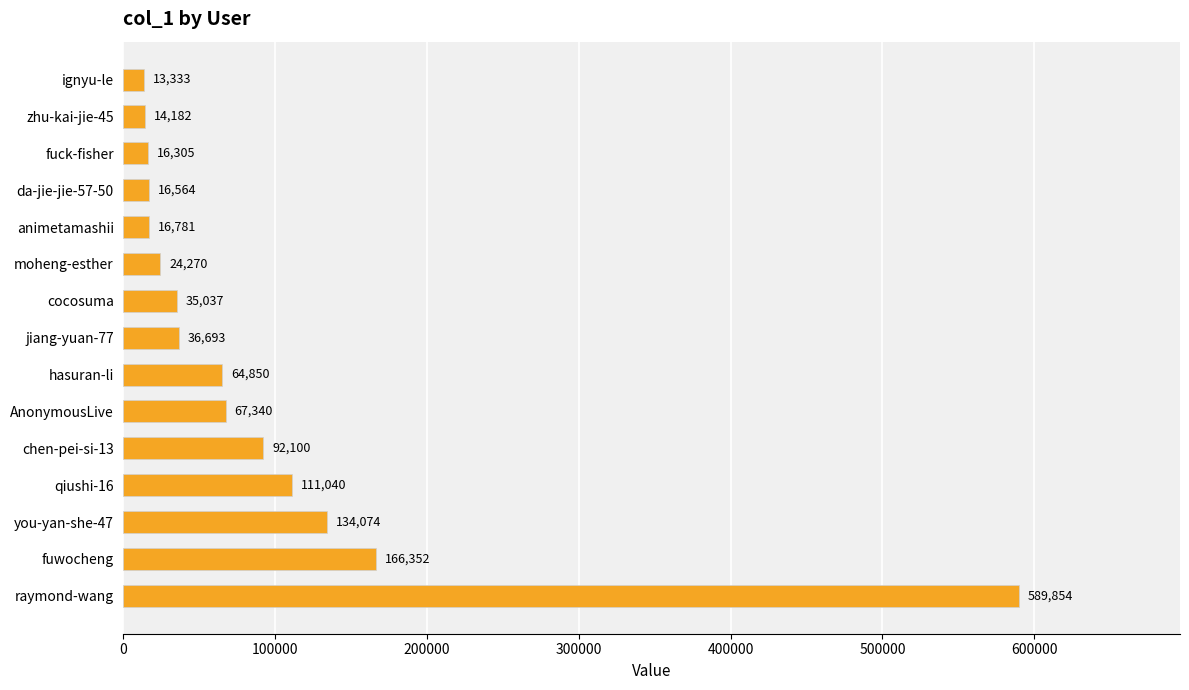

The chart shows a value of 24270 at moheng-esther. True or false?

True